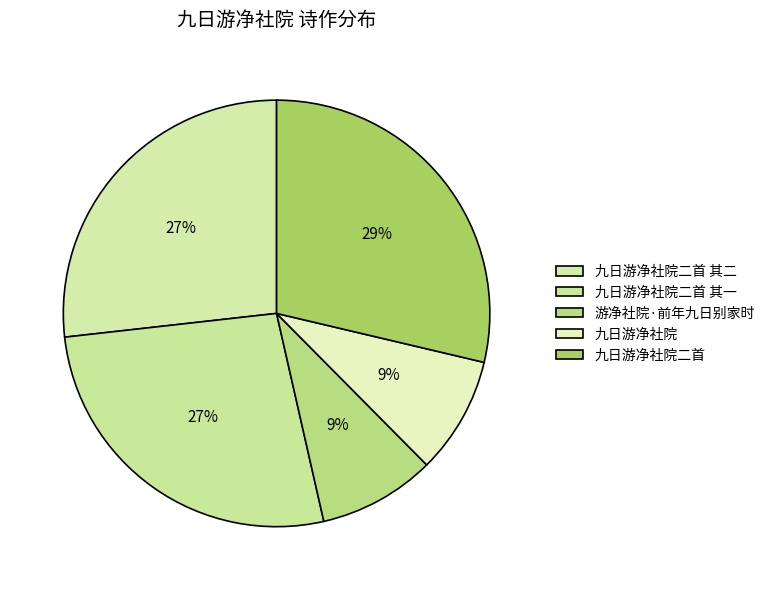

What percentage is the 九日游净社院 slice, to the nearest percent?

9%